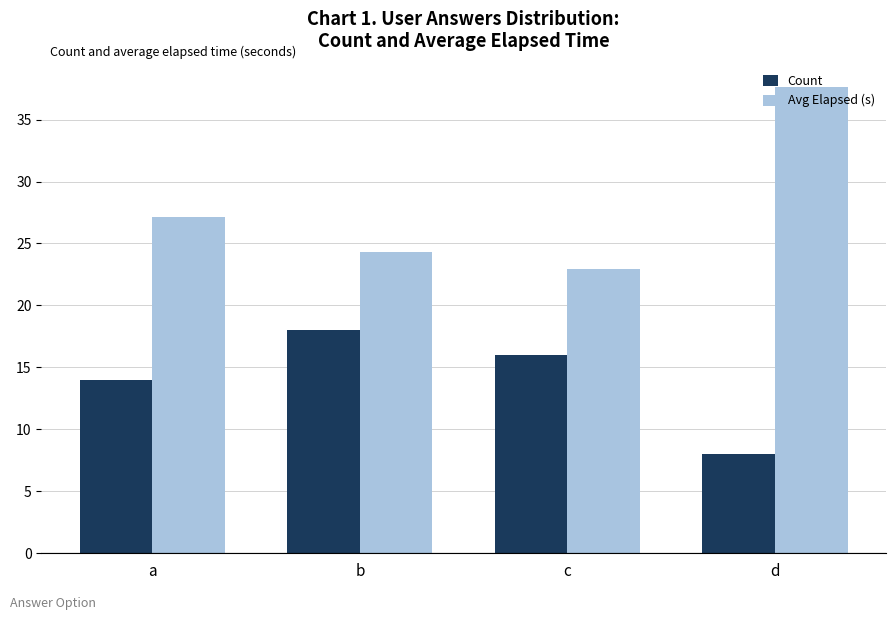

At how many categories does at least one series exceed 28?

1